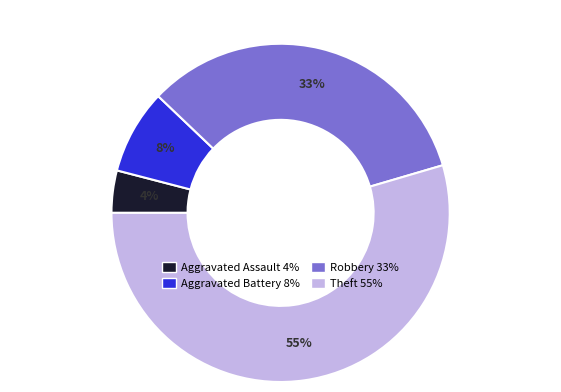

To the nearest percent, what is the difference between the Aggravated Battery and Robbery slice percentages?

25%